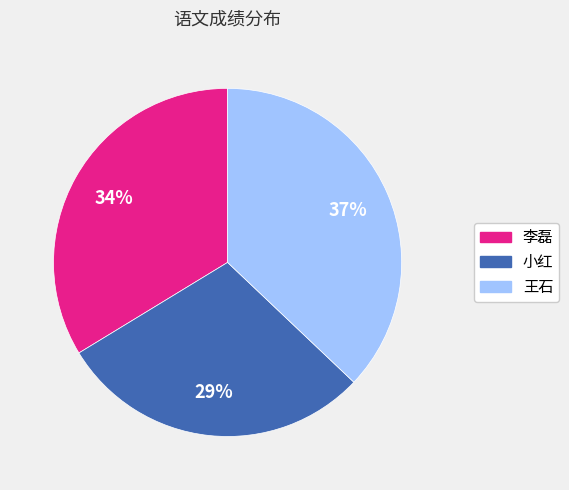

Rank the categories by value from lowest to highest.

小红, 李磊, 王石